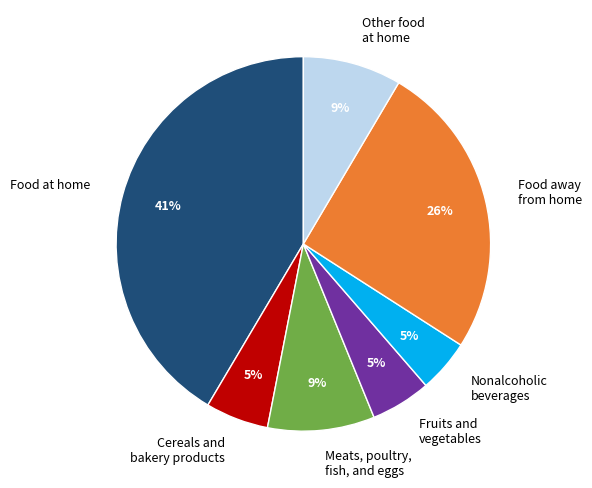

To the nearest percent, what is the combined percentage of Food at home and Nonalcoholic beverages?

46%